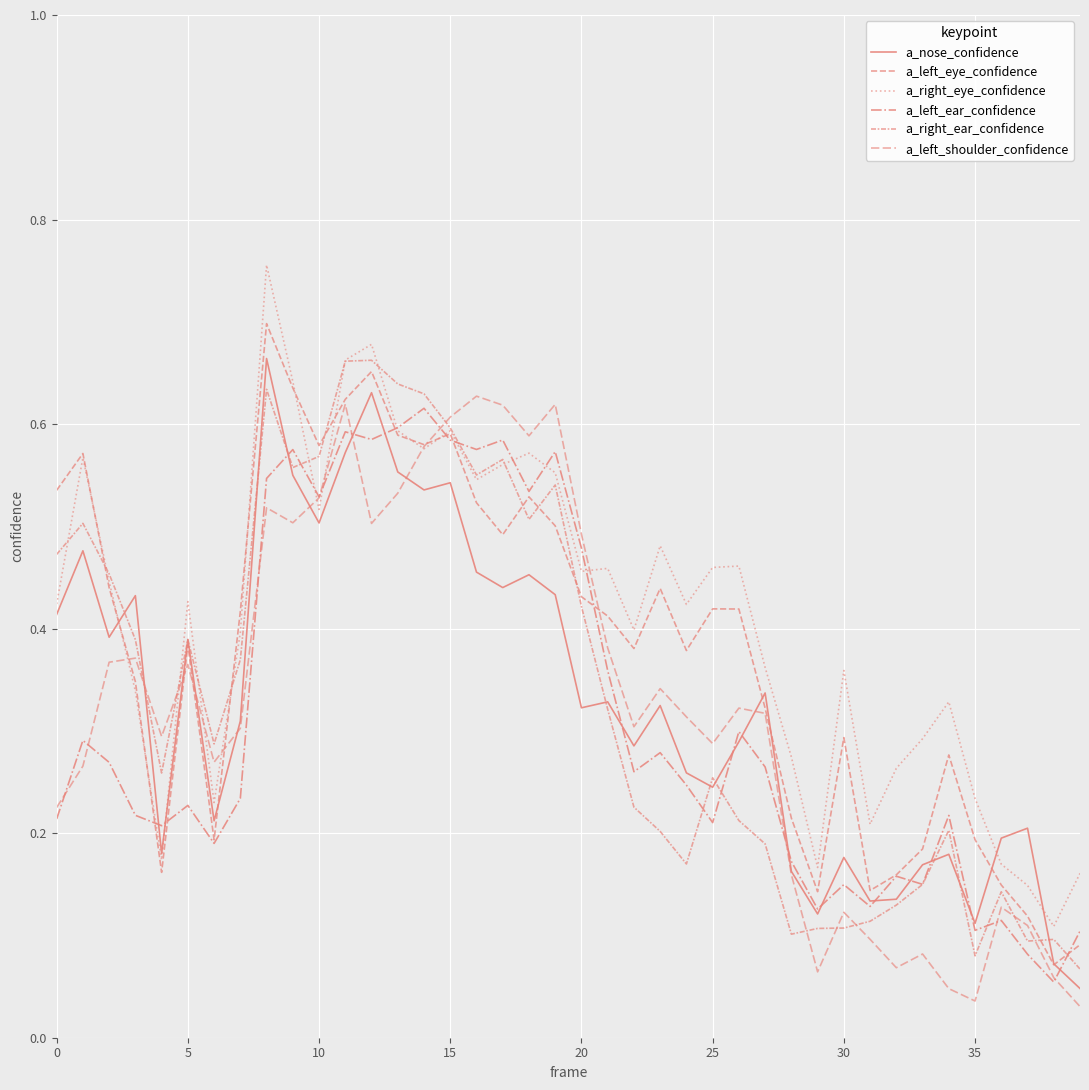

Does the chart display data point markers on the line(s)?

No